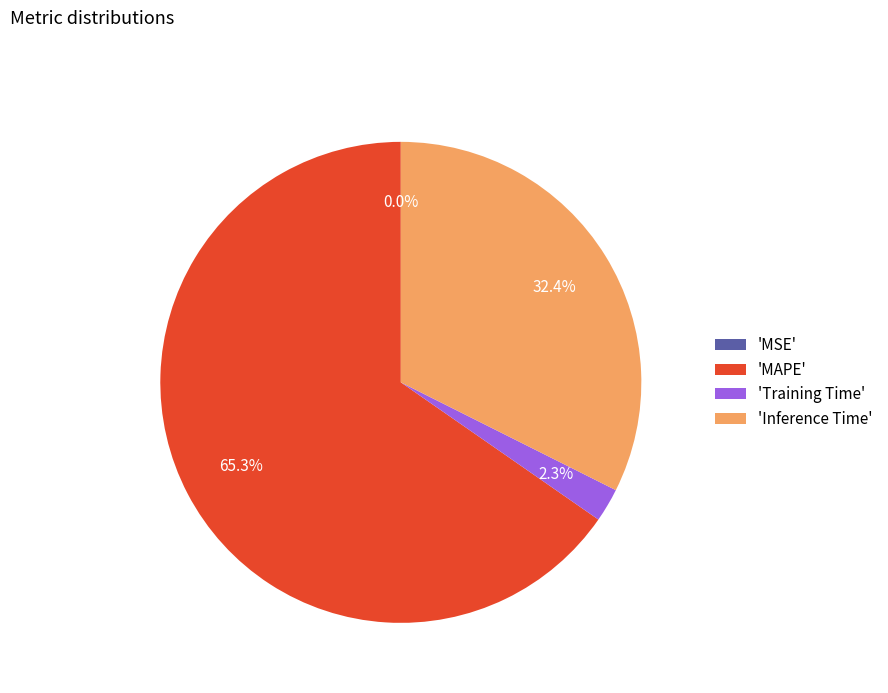

How much of the chart is everything except 'MAPE'?

34.7%